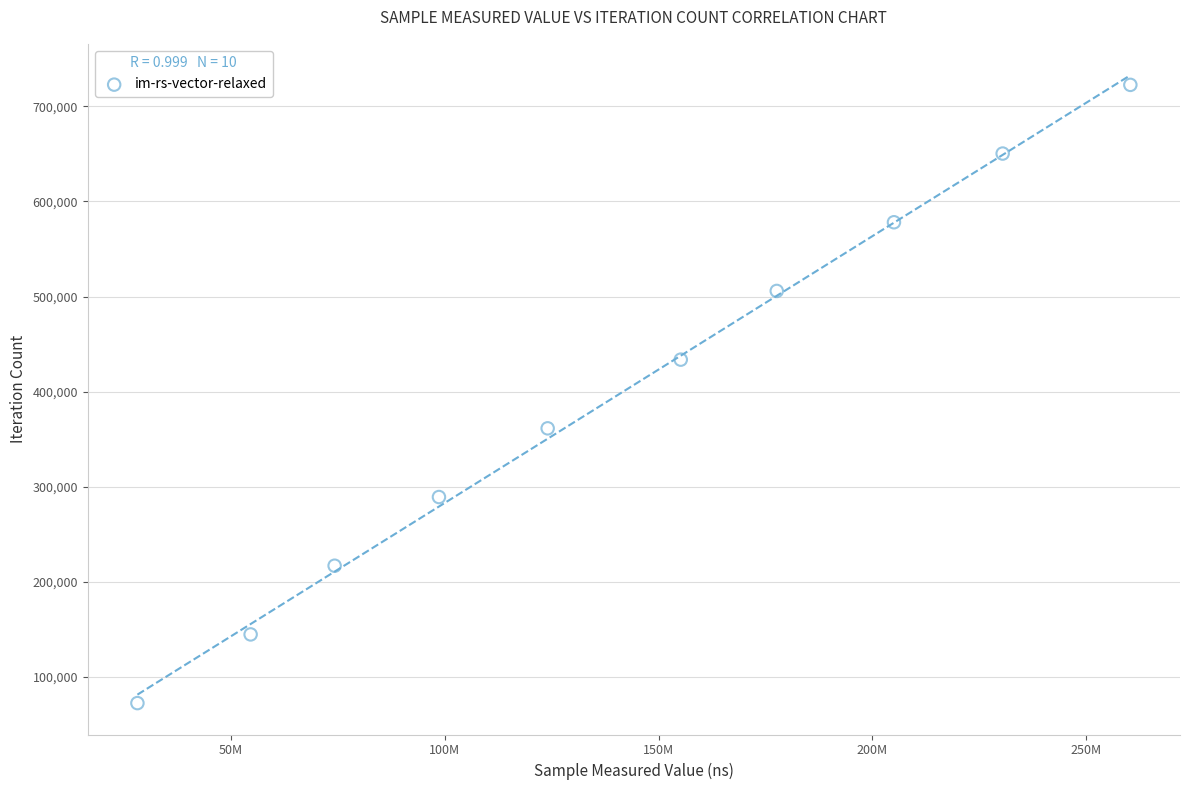

What is the range of Y values (max minus min)?

650421